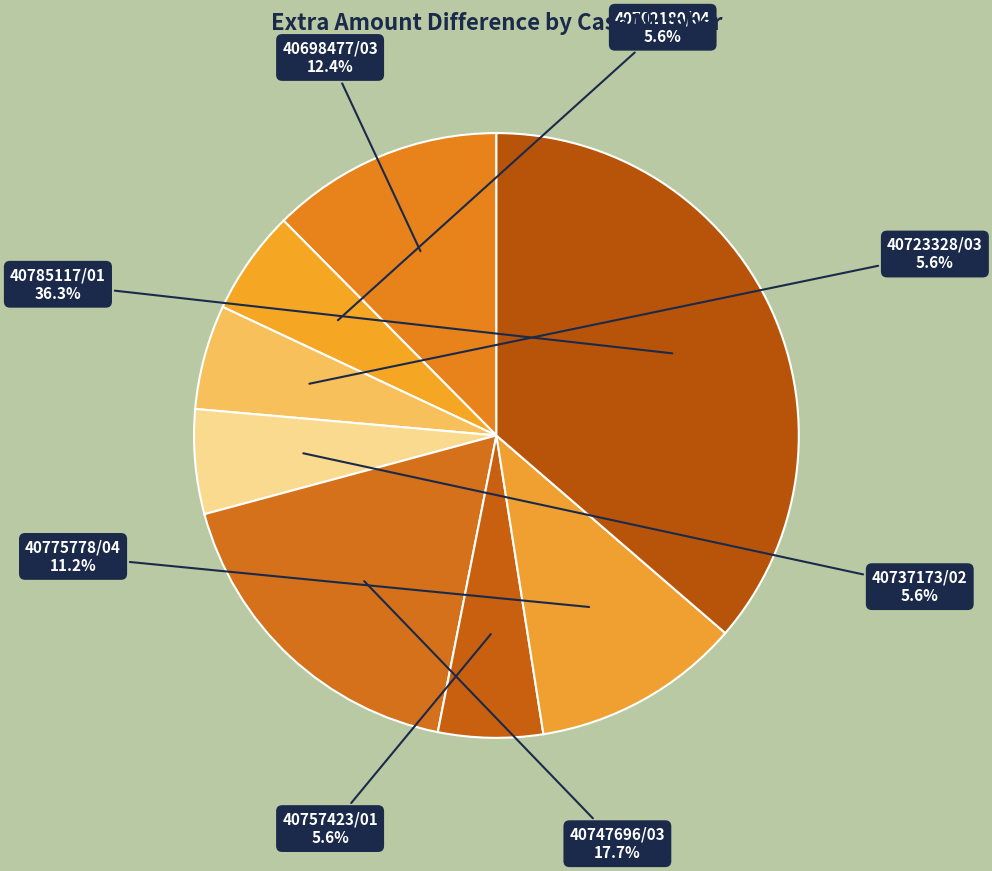

To the nearest percent, what percentage of the pie is 40702180/04?

6%